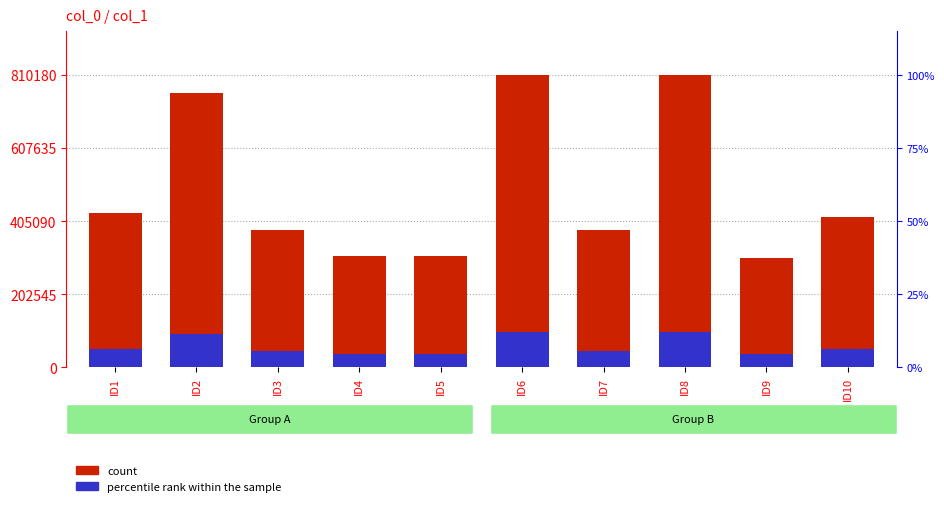

Reading left to right, what are all the values shown in this chart?

count: 428451.0	761288.0	381087.0	308309.0	307796.0	810182.0	380914.0	810181.0	301720.0	416957.0
percentile rank within the sample: 51414.1	91354.6	45730.4	36997.1	36935.5	97221.8	45709.7	97221.7	36206.4	50034.8